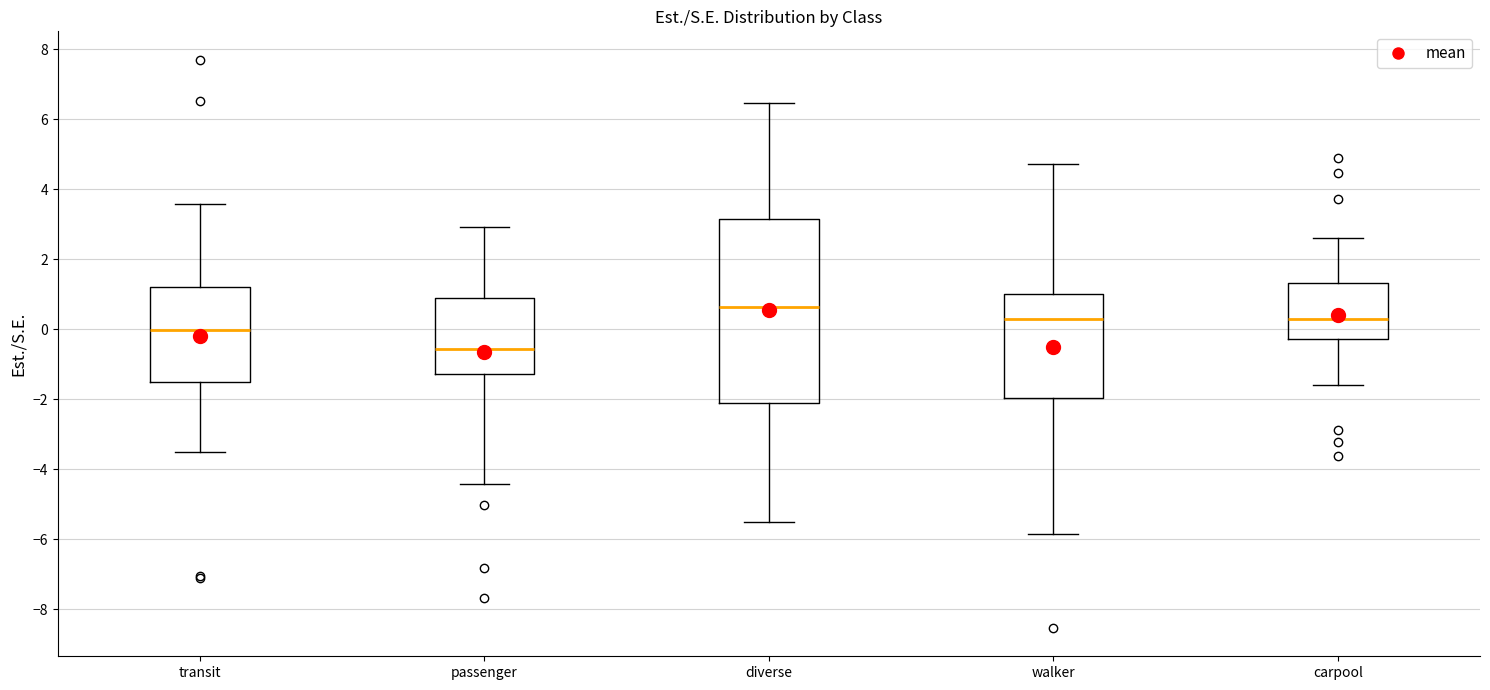

Reading left to right, transcribe this box plot: for each box, give where its median line is, the range the box spans, and where its two whiskers end, as read against the y-axis. The values are not printed on the chart, so give them approximately, as read against the axis.

transit: median 0.0, box -1.4 to 1.2, whiskers -3.6 to 3.6
passenger: median -0.6, box -1.2 to 1.0, whiskers -4.4 to 3.0
diverse: median 0.6, box -2.0 to 3.2, whiskers -5.6 to 6.4
walker: median 0.2, box -2.0 to 1.0, whiskers -5.8 to 4.8
carpool: median 0.4, box -0.2 to 1.4, whiskers -1.6 to 2.6